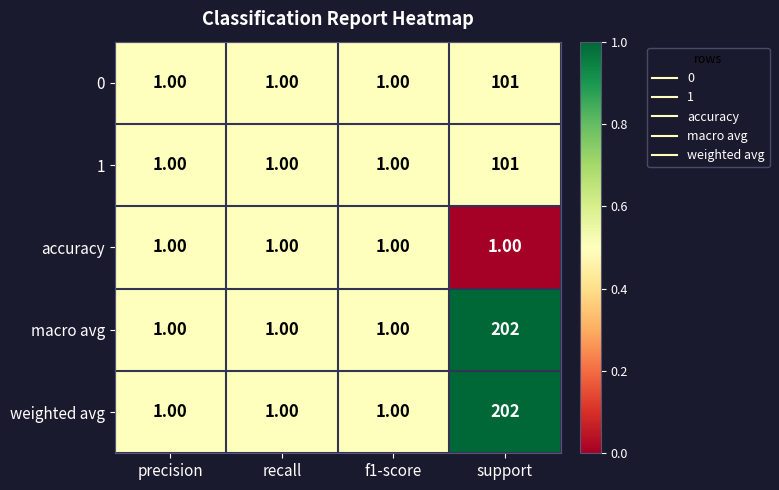

At which category is the sum across all series the highest?

support